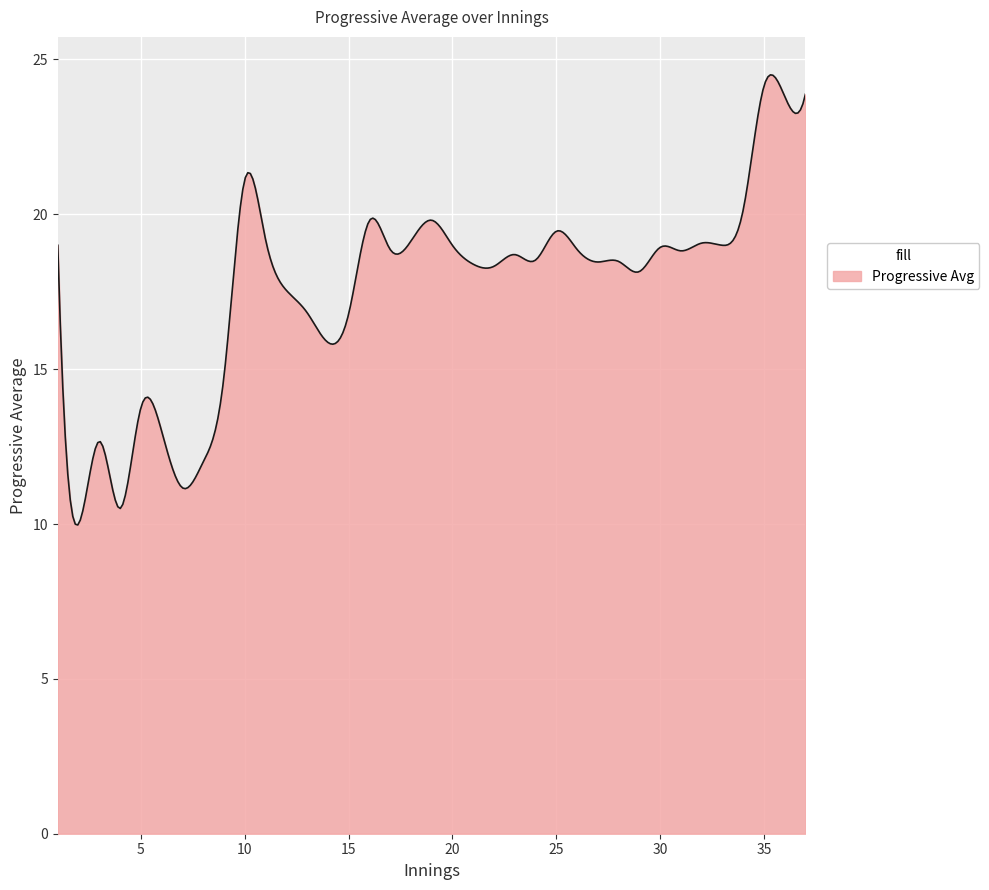

What is the difference between the maximum and minimum values?

14.5